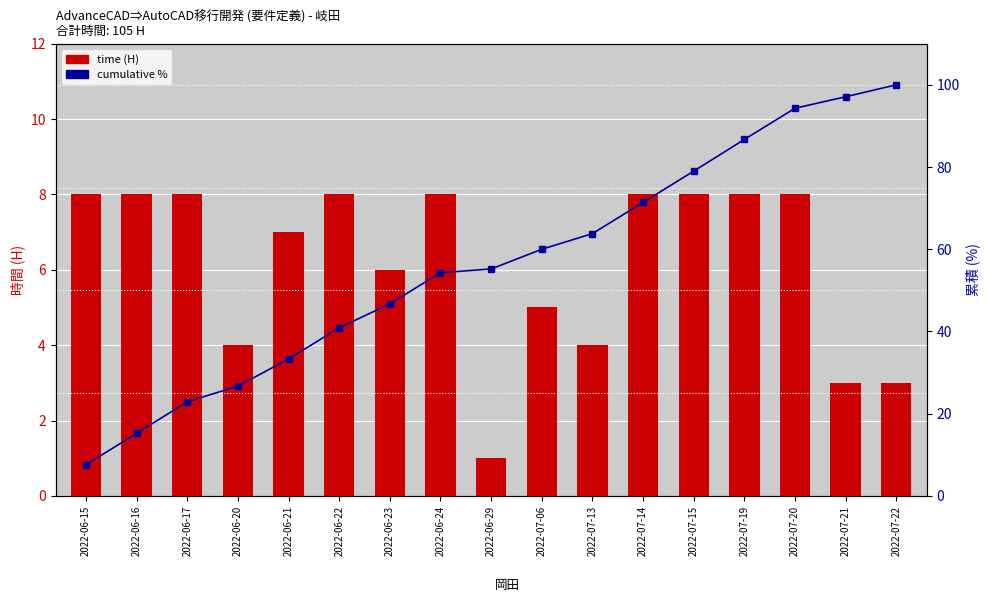

How many values in the cumulative % series exceed 55?

9